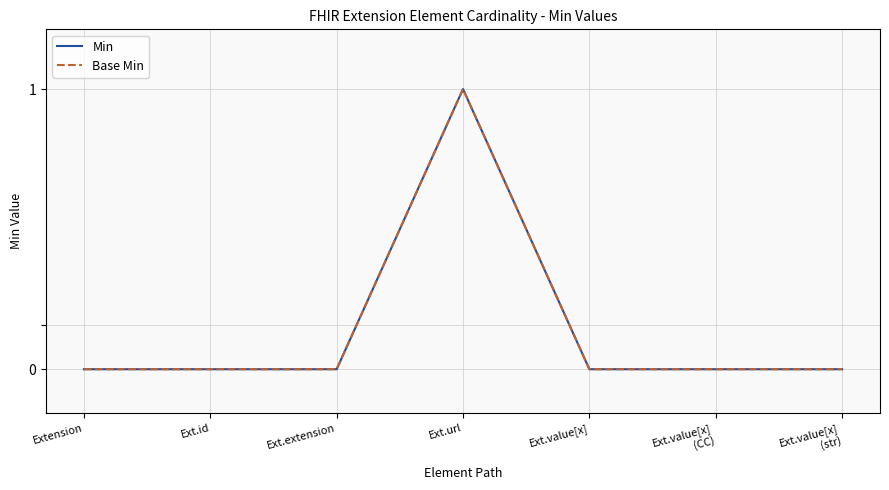

What position from the right is Ext.value[x]?

3